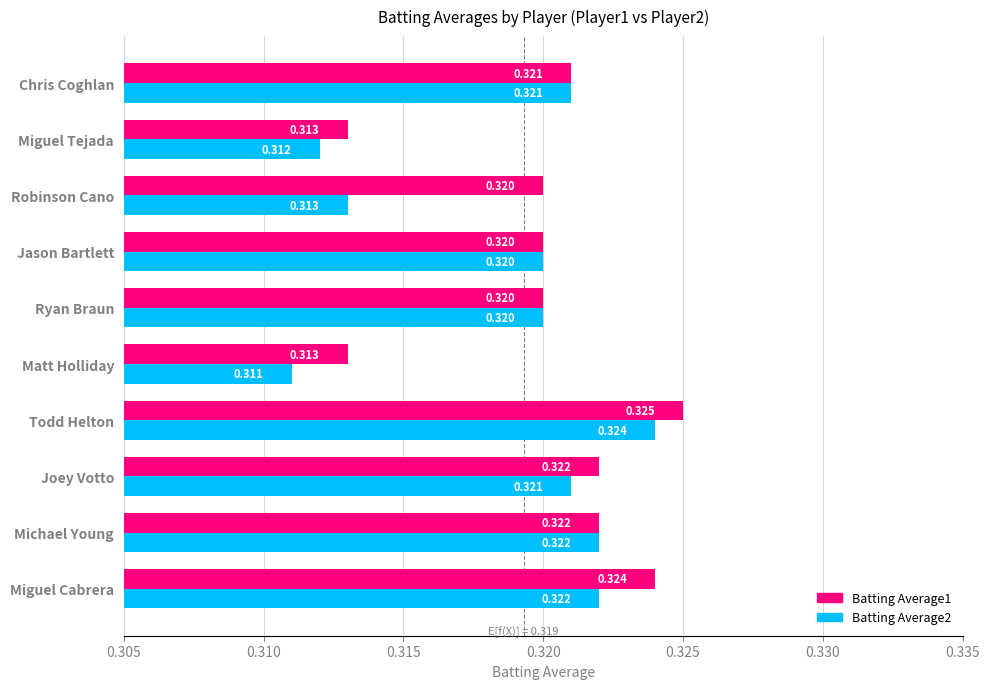

Which category has the highest value in the Batting Average1 series?

Todd Helton